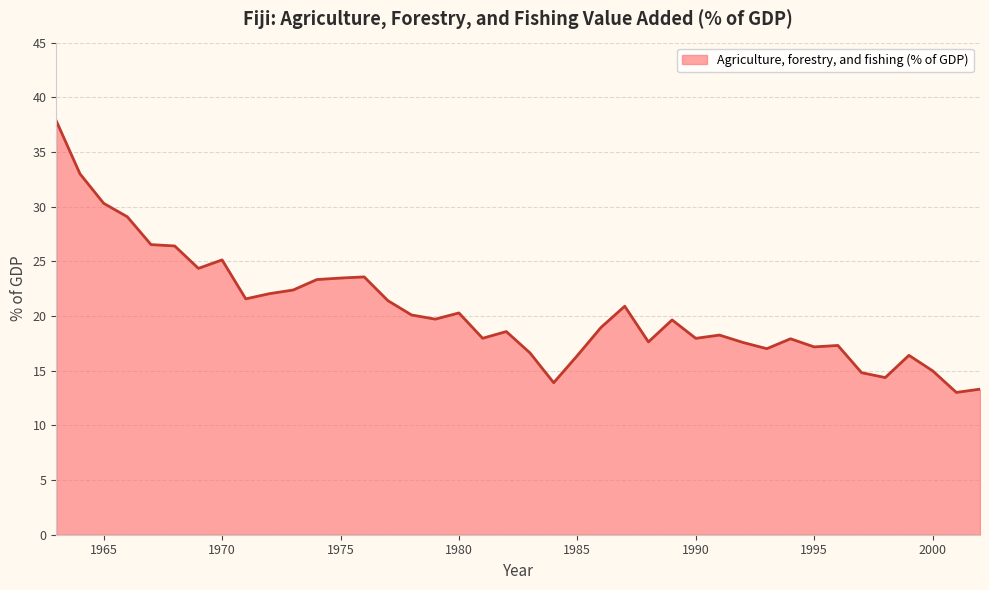

Does the chart have visible grid lines?

Yes